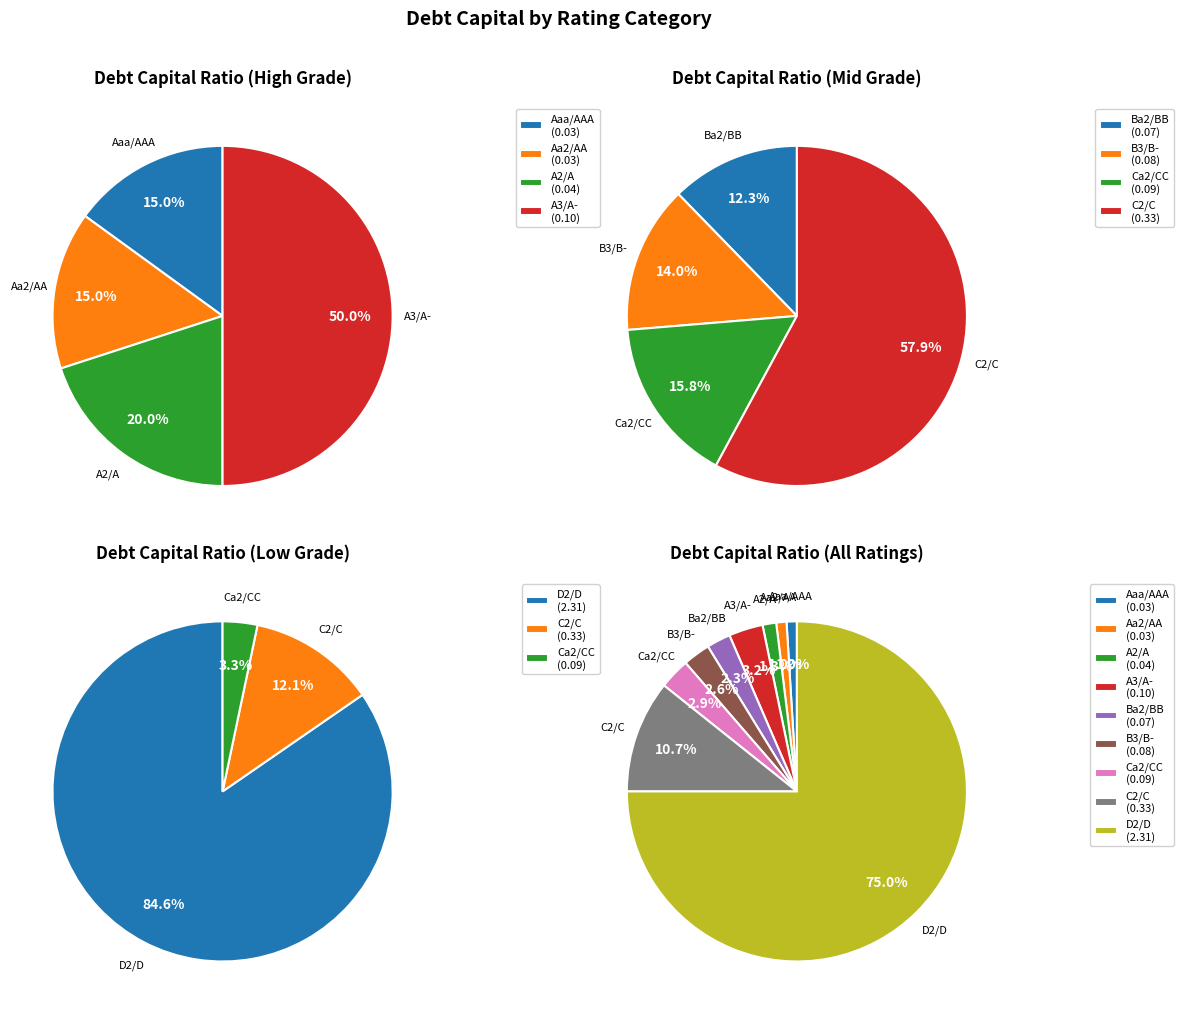

Is there a majority slice in this chart?

Yes